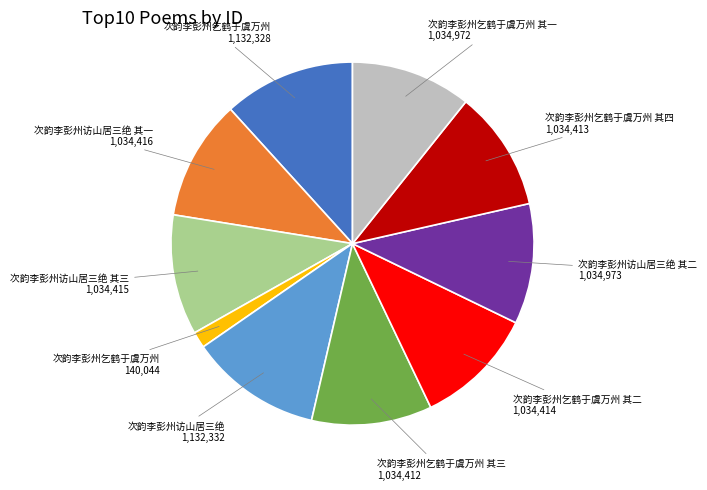

Is there a majority slice in this chart?

No